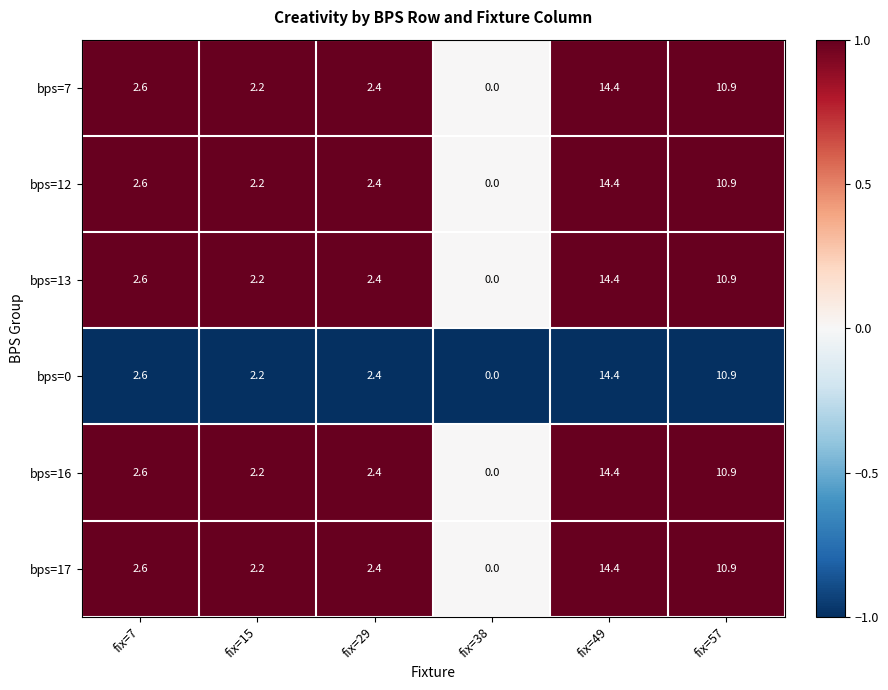

Rank the categories by bps=16 value from highest to lowest.

fix=49, fix=57, fix=7, fix=29, fix=15, fix=38